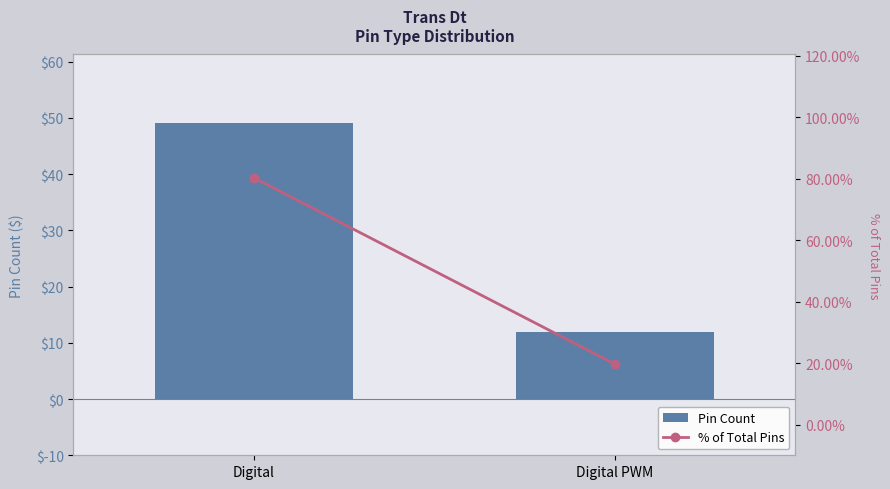

The value of % of Total Pins at Digital is 80.3. True or false?

True